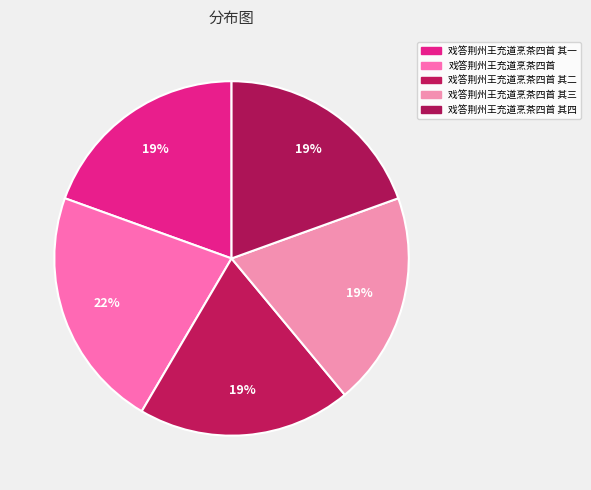

To the nearest percent, what portion does 戏答荆州王充道烹茶四首 其二 represent?

19%